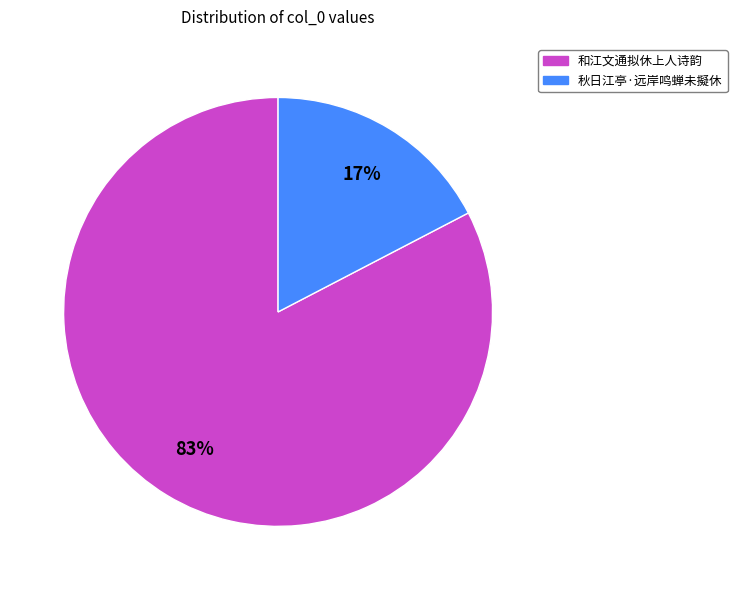

Which slice is the smallest?

秋日江亭·远岸鸣蝉未擬休